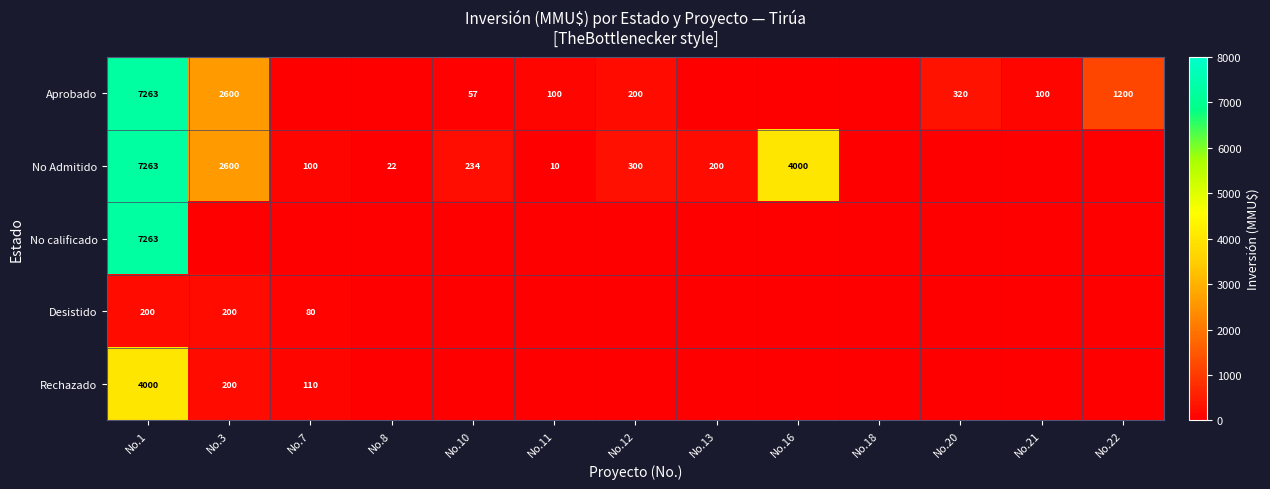

What is the difference between the No Admitido values at No.11 and No.1?

7253